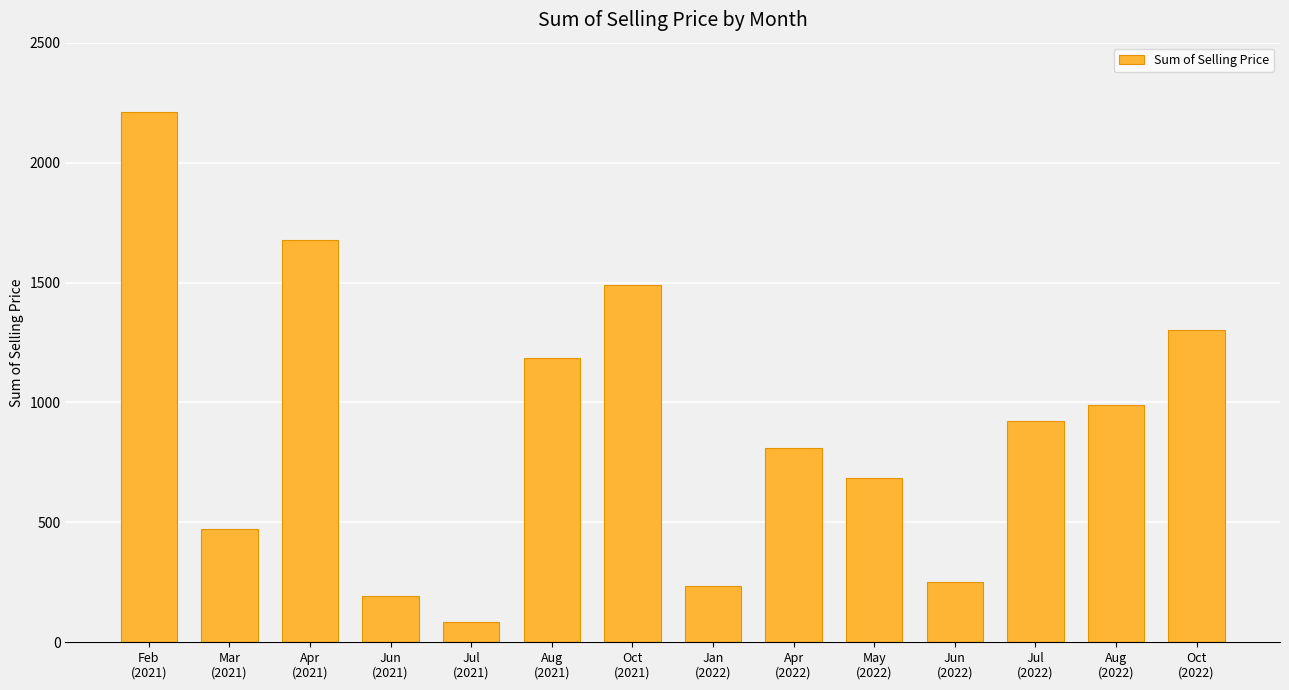

The value at Feb
(2021) is 2209.7. True or false?

True